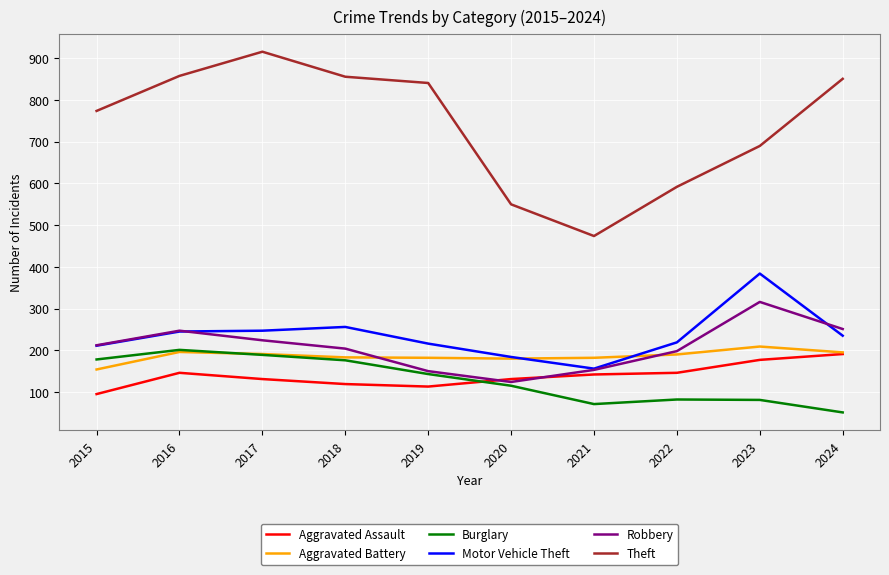

Which series changed the most between 2017 and 2019?

Theft